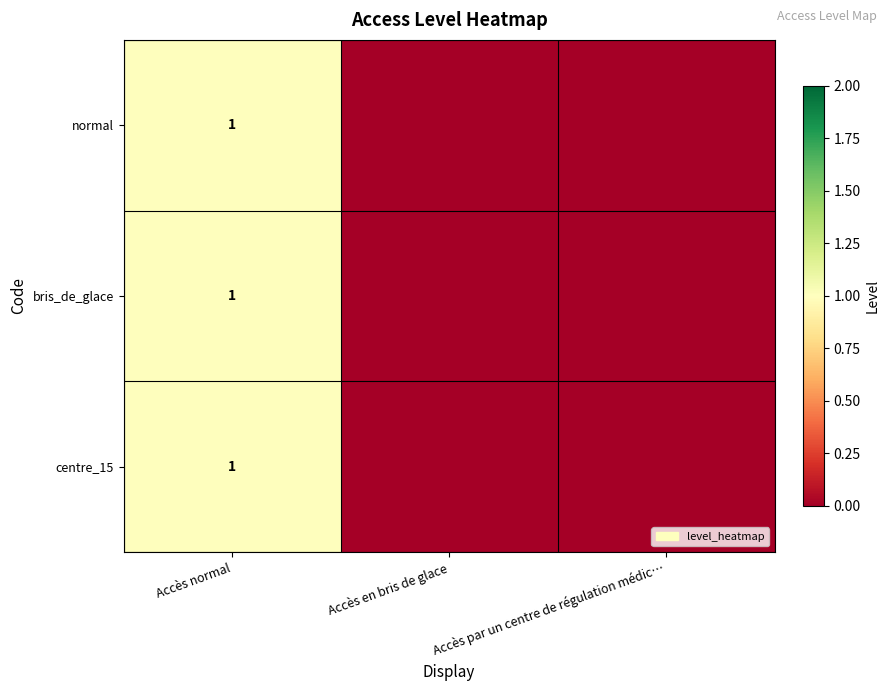

The value of bris_de_glace at Accès normal is 2. True or false?

False